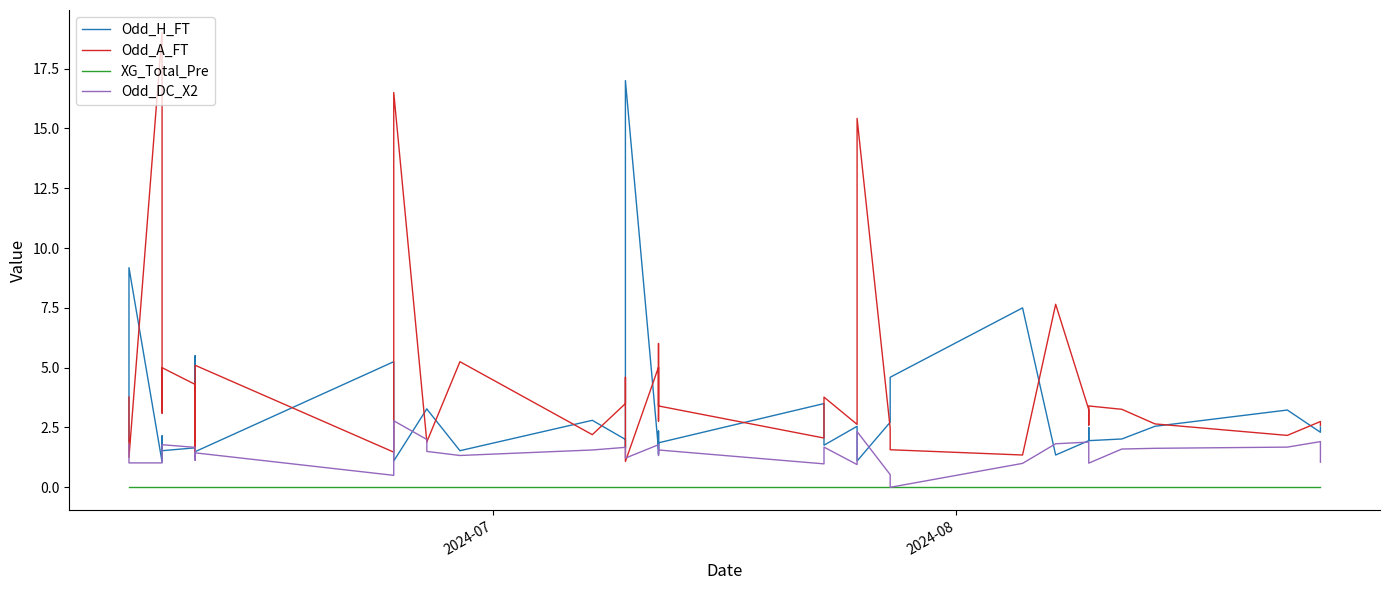

The value of Odd_DC_X2 at 21 is 2.8. True or false?

False